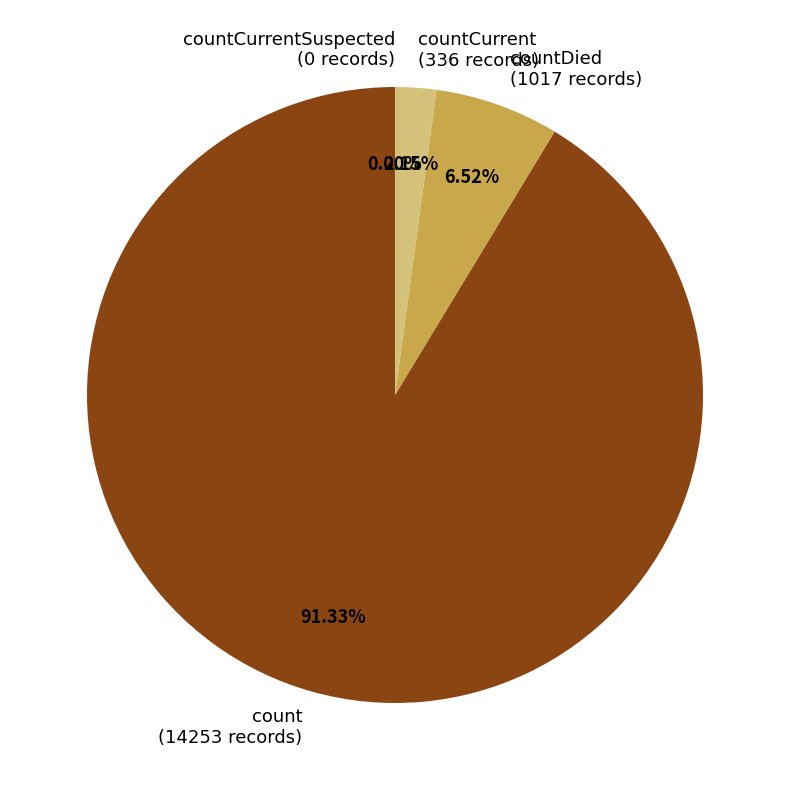

Which category has the smallest portion of the pie?

countCurrentSuspected